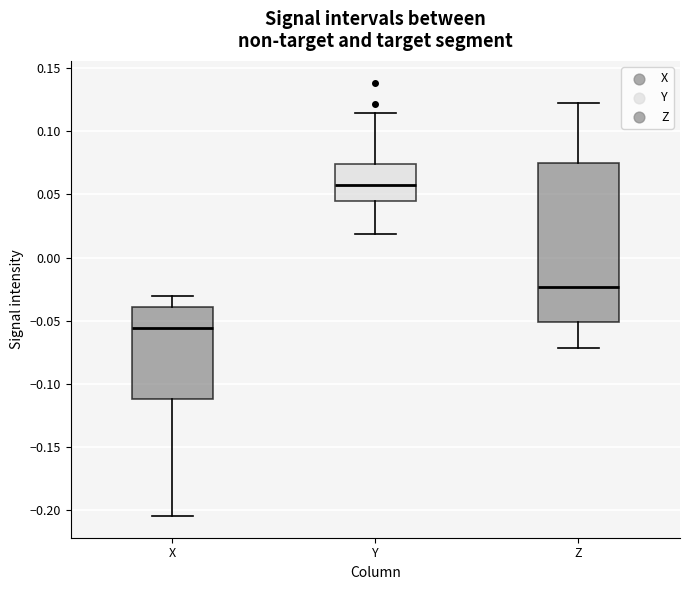

Where is the lower edge of the box for Y on the y-axis? The values are not printed on the chart, so give them approximately, as read against the axis.

0.045